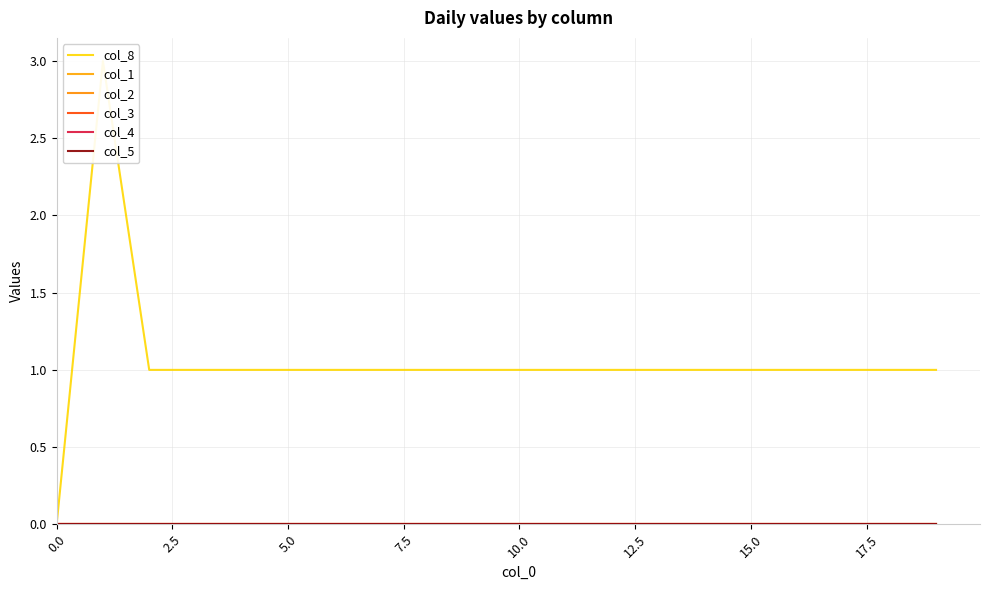

Which series has the widest spread of values?

col_8